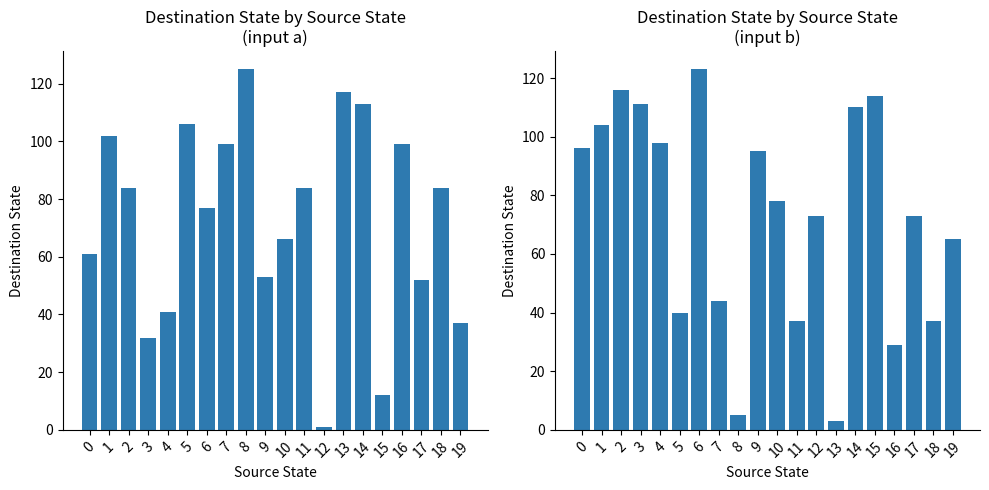

Between 1 and 15, which series saw the biggest shift?

destination_state (input a)